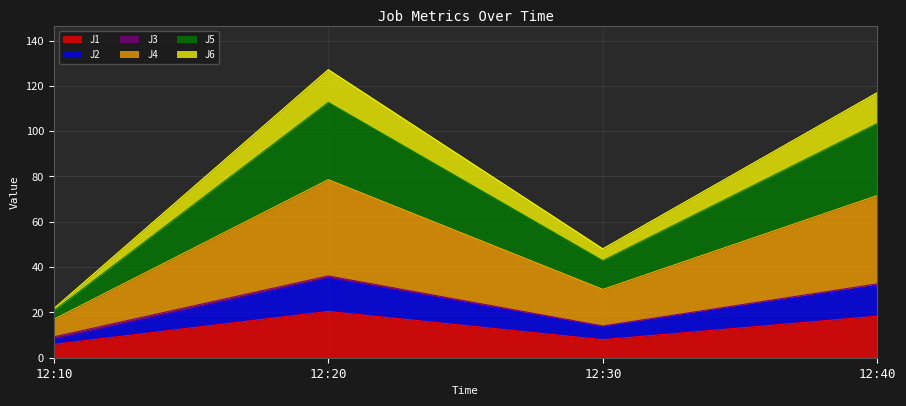

What is the value of the J1 point at the 3rd from the left?

8.0